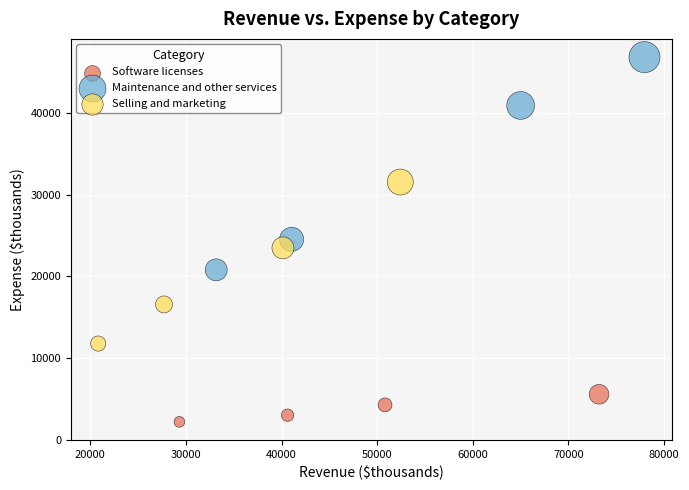

What are all the series names shown in the legend?

Software licenses, Maintenance and other services, Selling and marketing